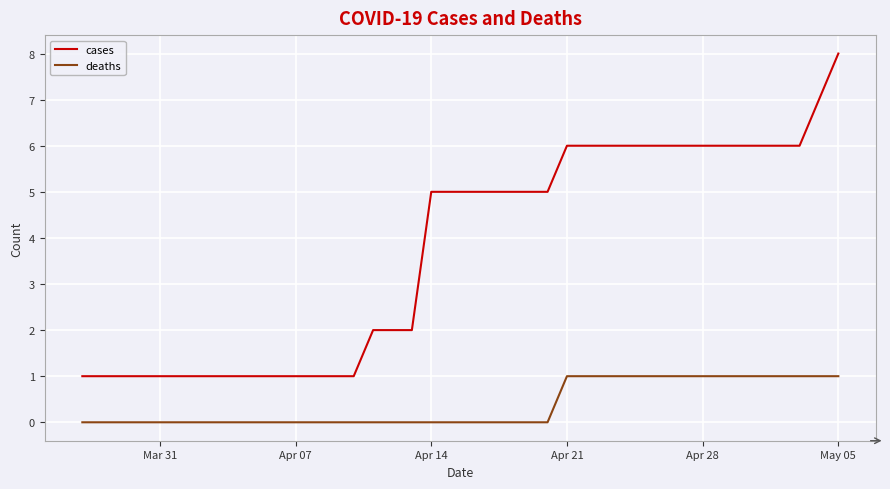

What is the difference between the maximum and minimum values in the cases series?

7